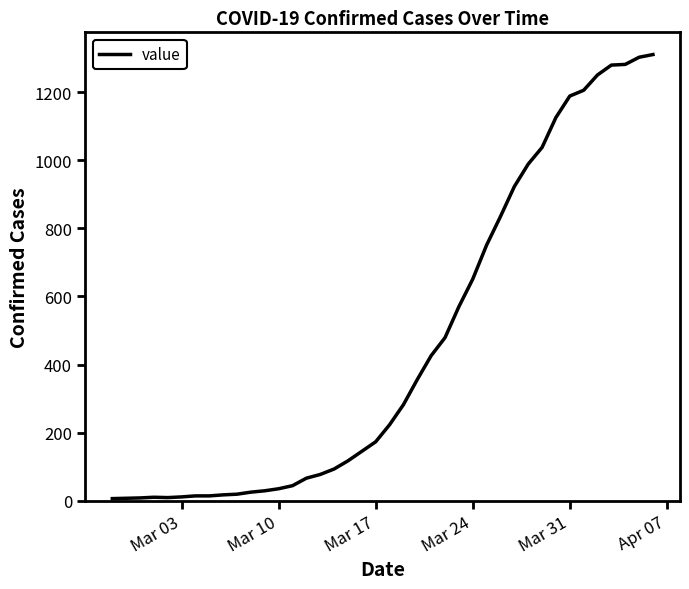

What is the difference between the maximum and minimum values?

1305